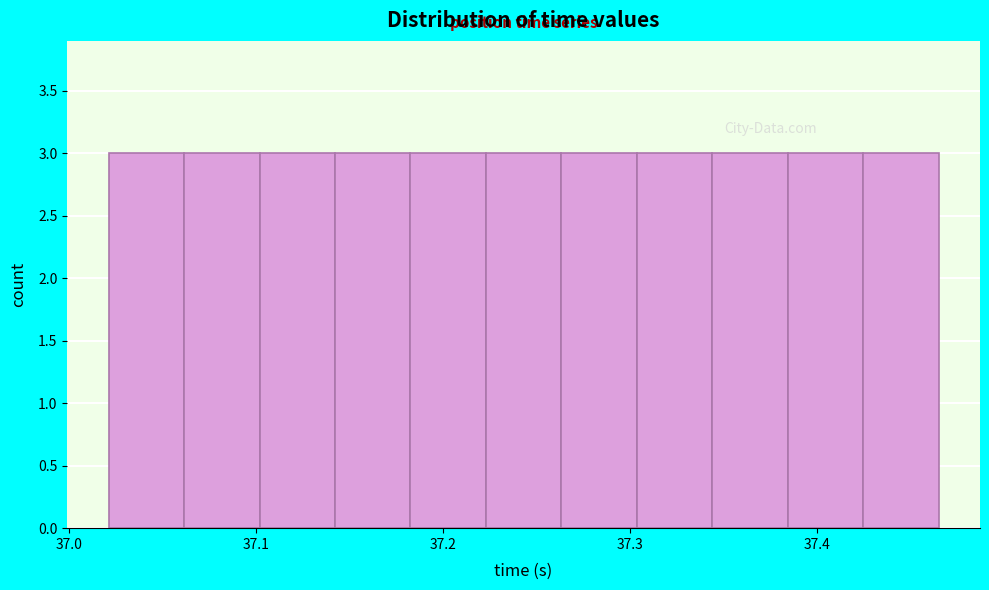

Reading left to right, transcribe this chart: for each bar, give the range it covers on the x-axis and its height. Neither the bar edges nor the heights are printed on the chart, so give them approximately, as read against the axes.

37.02 to 37.06: 3
37.06 to 37.10: 3
37.10 to 37.14: 3
37.14 to 37.18: 3
37.18 to 37.22: 3
37.22 to 37.26: 3
37.26 to 37.30: 3
37.30 to 37.34: 3
37.34 to 37.38: 3
37.38 to 37.42: 3
37.42 to 37.47: 3